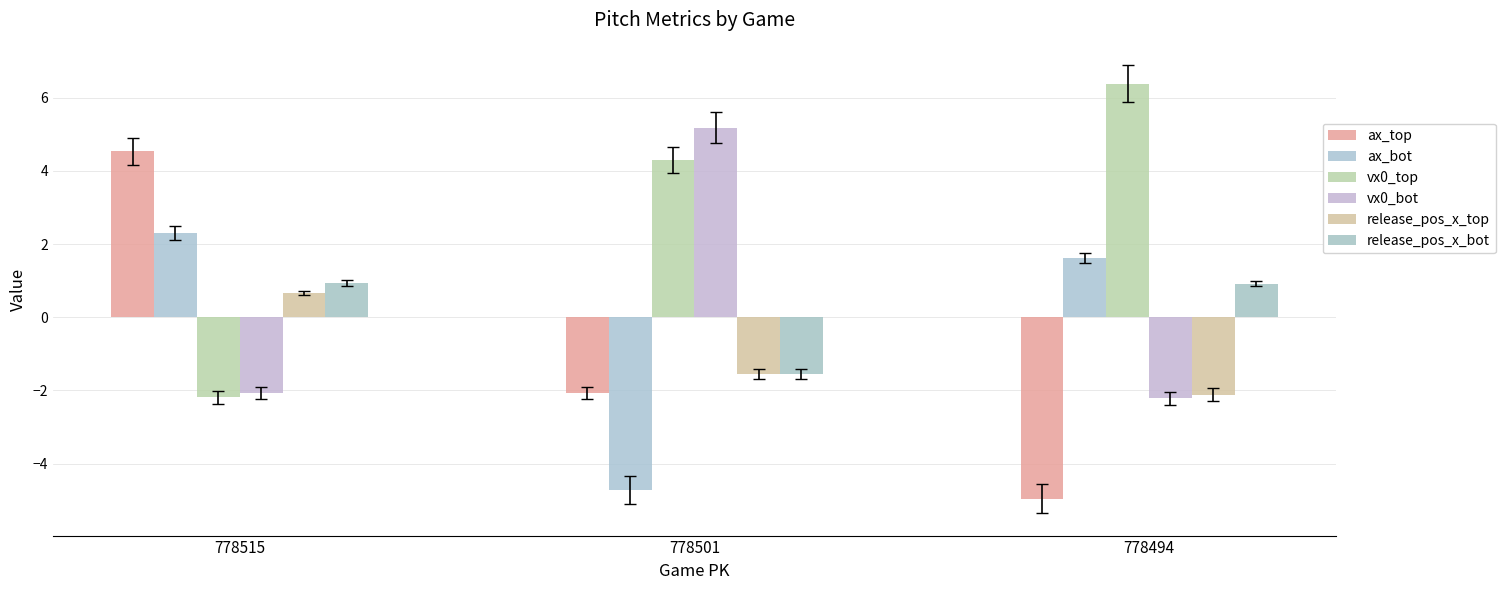

List the labels in order of vx0_bot value, smallest first.

778494, 778515, 778501